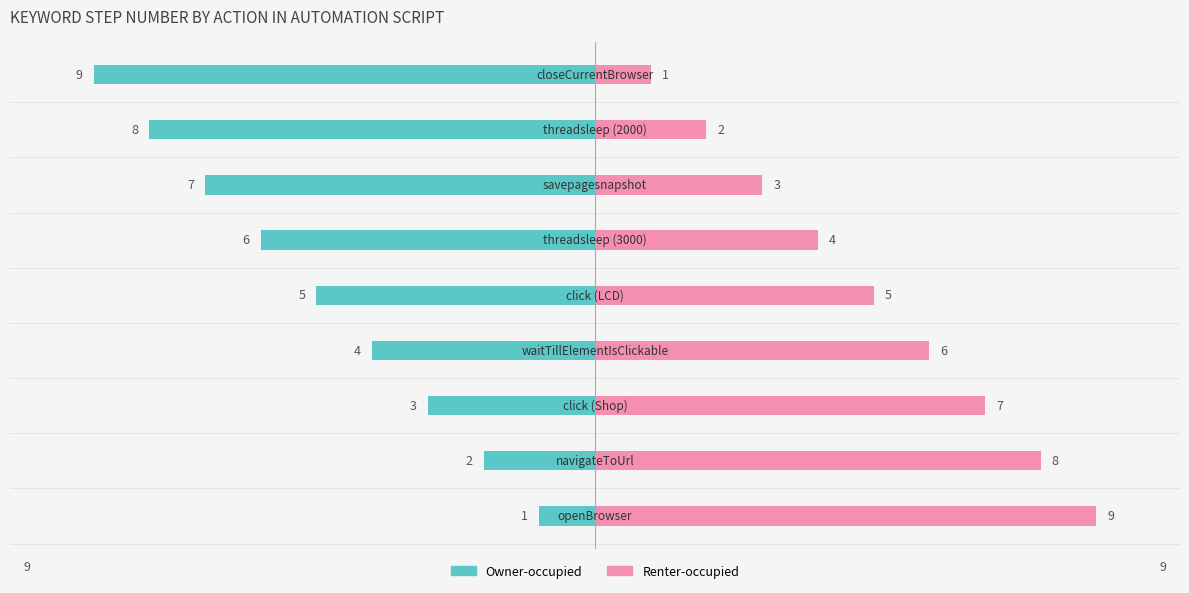

Read the Owner-occupied value at 0.

-1